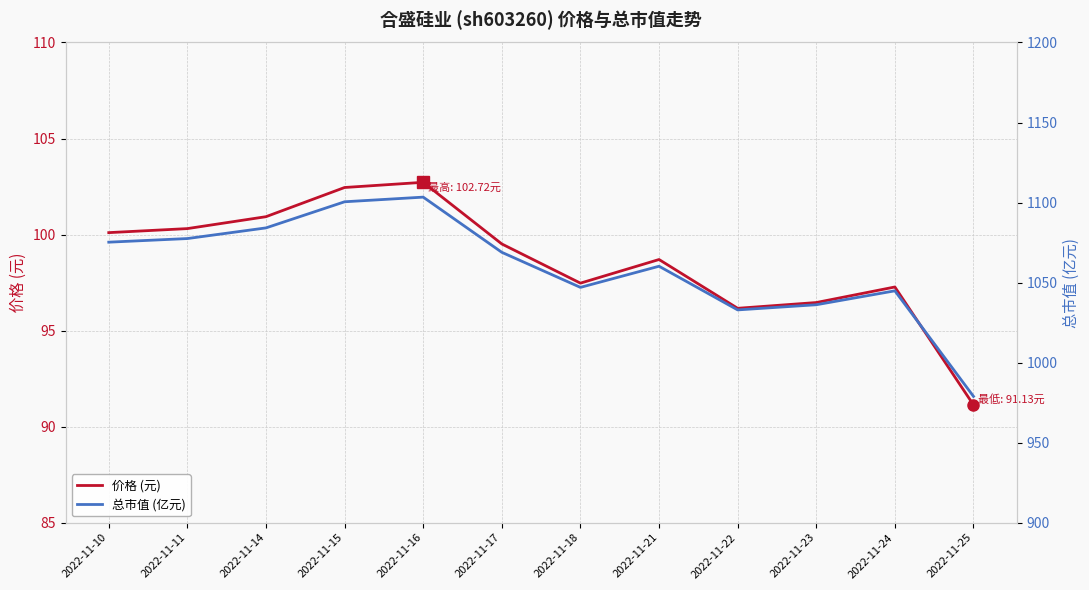

Which series has the largest range (max minus min)?

总市值 (亿元)